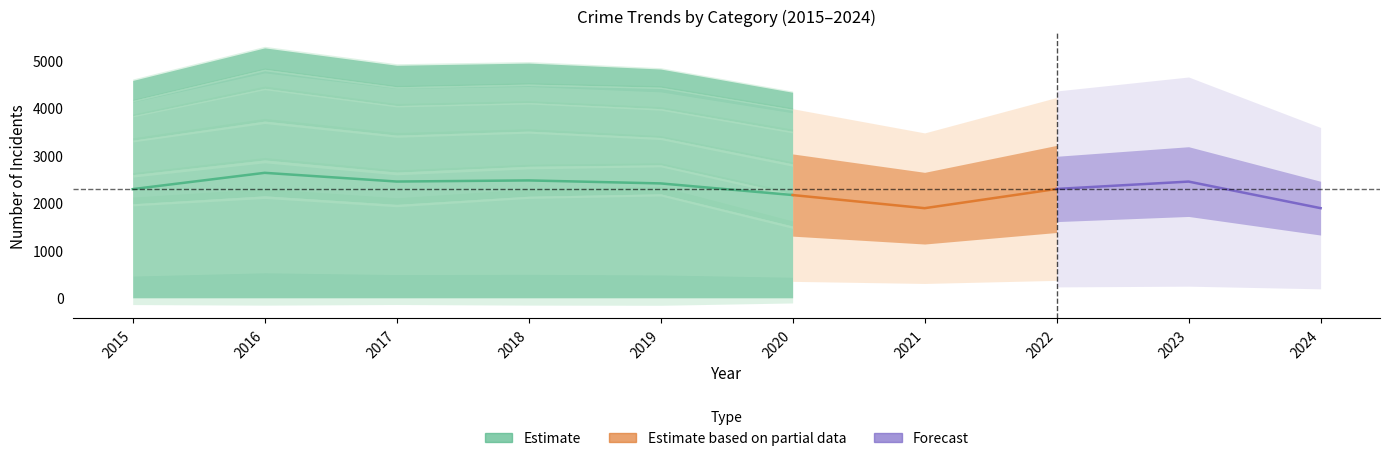

Does the chart have visible grid lines?

No